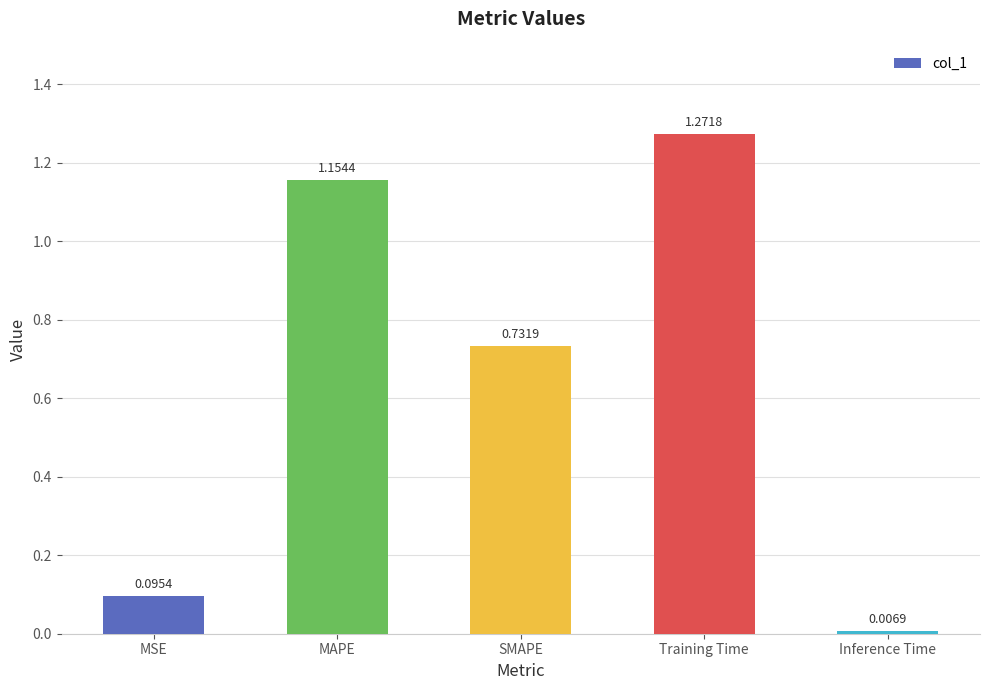

At which category does the chart reach its peak across all series?

Training Time